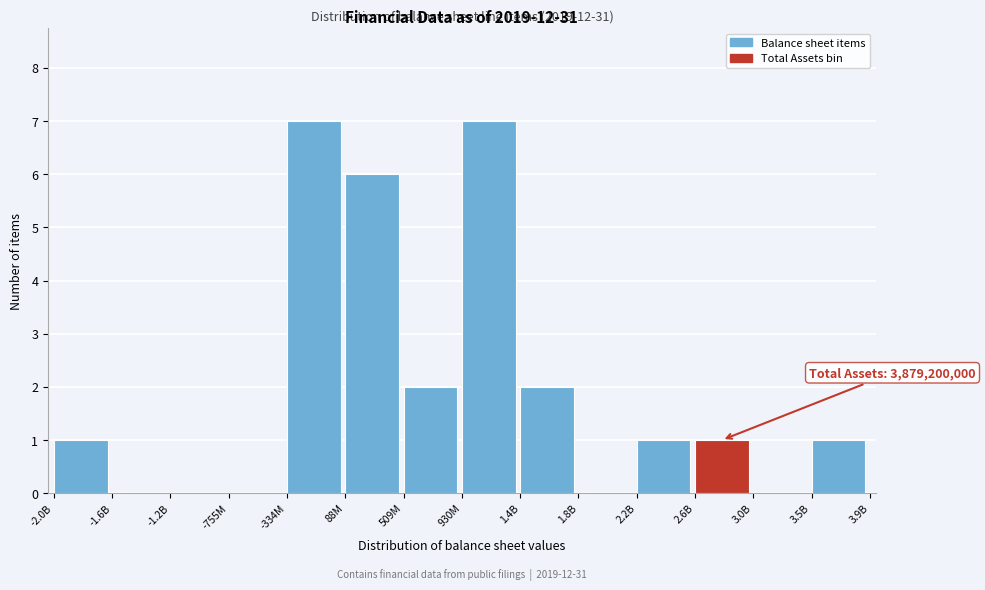

Reading left to right, transcribe all the data shown in this chart.

-2.0B=1	-1.6B=0	-1.2B=0	-755M=0	-334M=7	88M=6	509M=2	930M=7	1.4B=2	1.8B=0	2.2B=1	2.6B=1	3.0B=0	3.5B=1